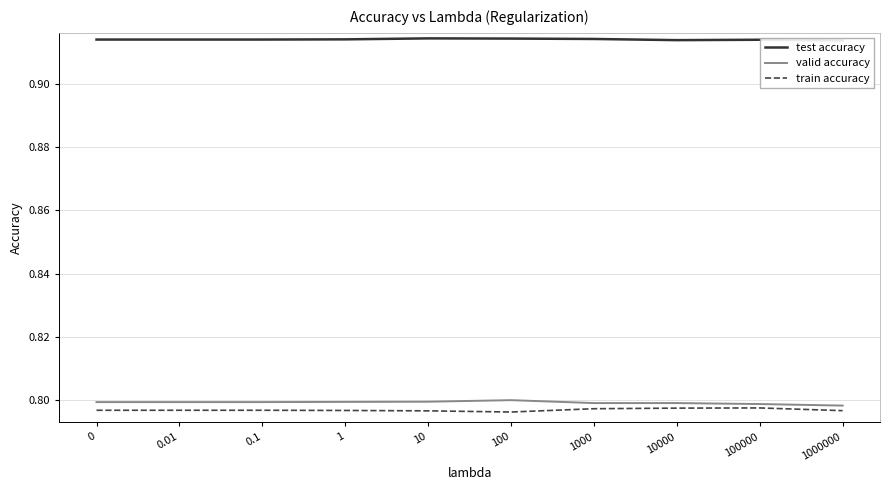

Which series has the widest spread of values?

valid accuracy